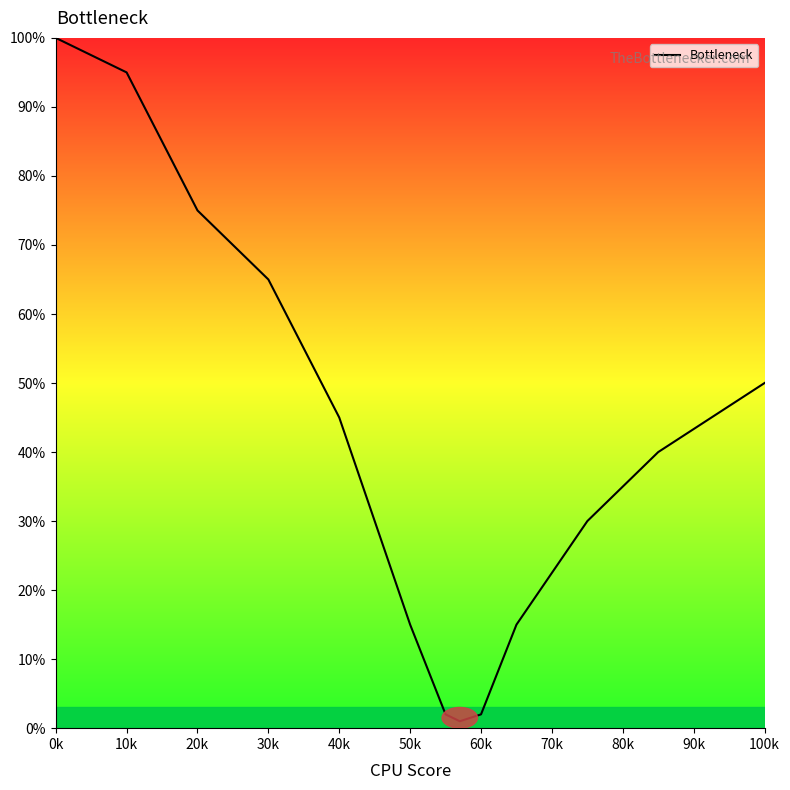

What is the difference between the maximum and minimum values?

99